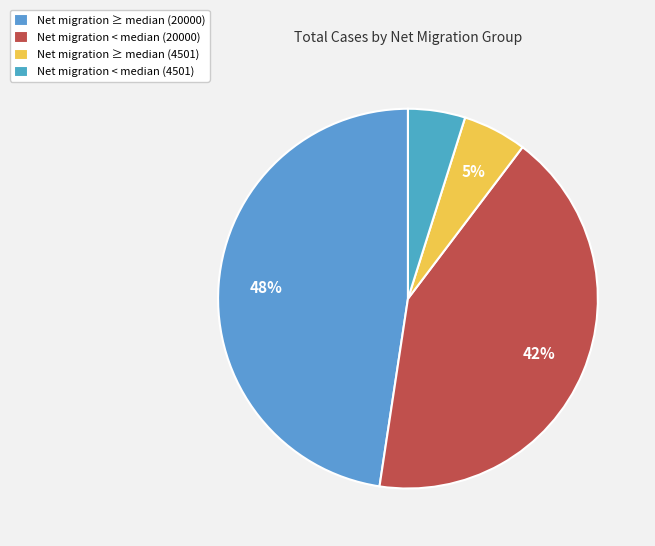

Is there any slice that represents more than half of the pie?

No